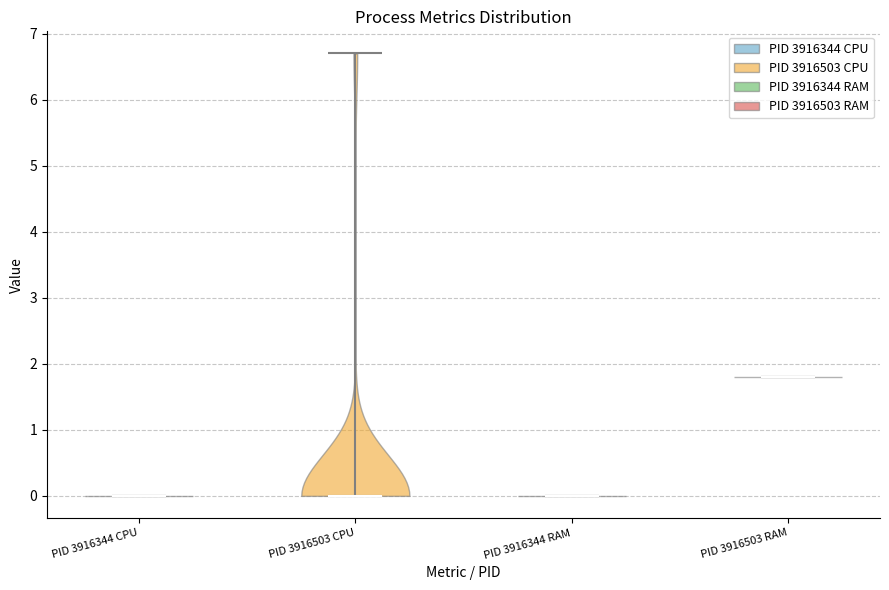

Reading left to right, read every violin against the y-axis: where its median line is, and the lowest and highest points it reaches. The values are not printed on the chart, so give them approximately, as read against the axis.

PID 3916344 CPU: median line 0.0, lowest point 0.0, highest point 0.0
PID 3916503 CPU: median line 0.0, lowest point 0.0, highest point 6.7
PID 3916344 RAM: median line 0.0, lowest point 0.0, highest point 0.0
PID 3916503 RAM: median line 1.8, lowest point 1.8, highest point 1.8